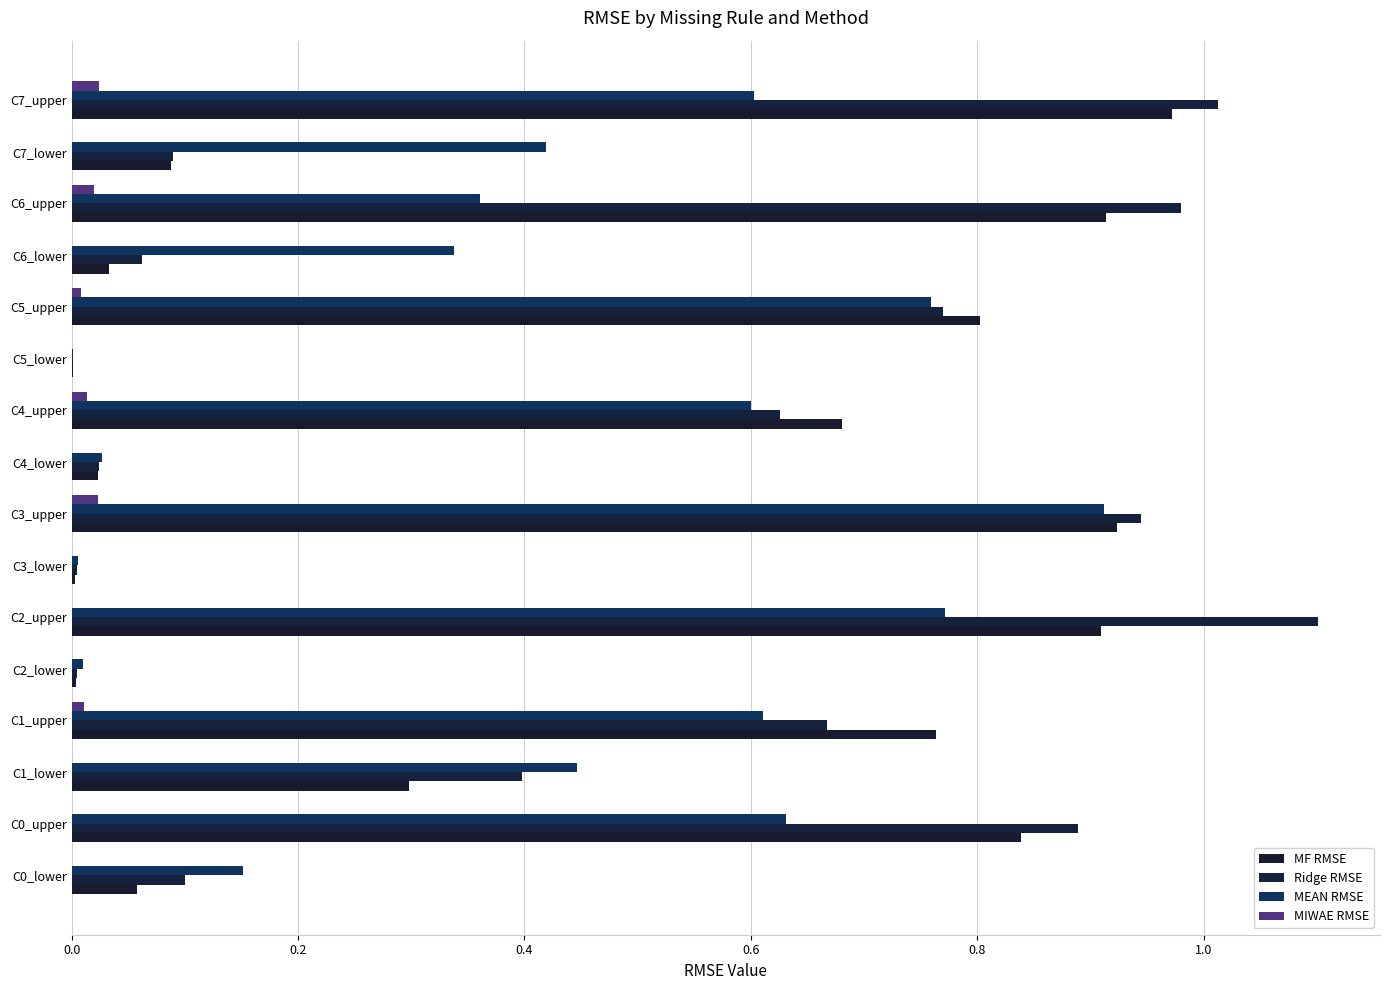

How many data points does each series have?

16